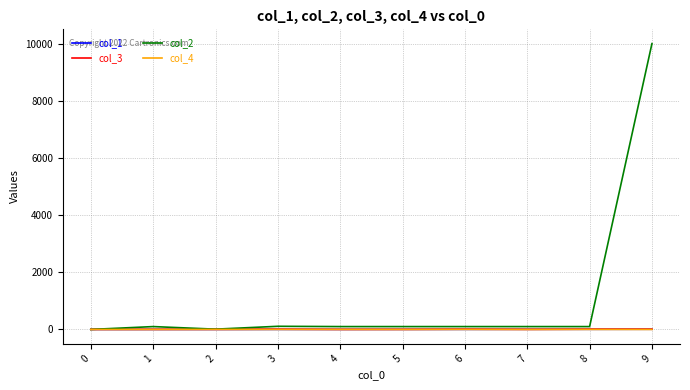

Where is the first local maximum for col_2?

1